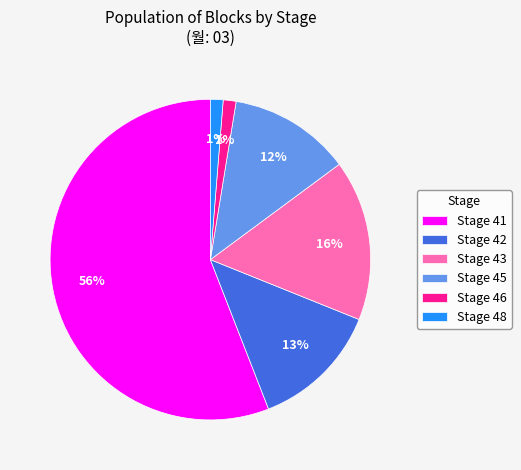

Approximately how many times larger is the value at Stage 46 compared to Stage 48?

1.0